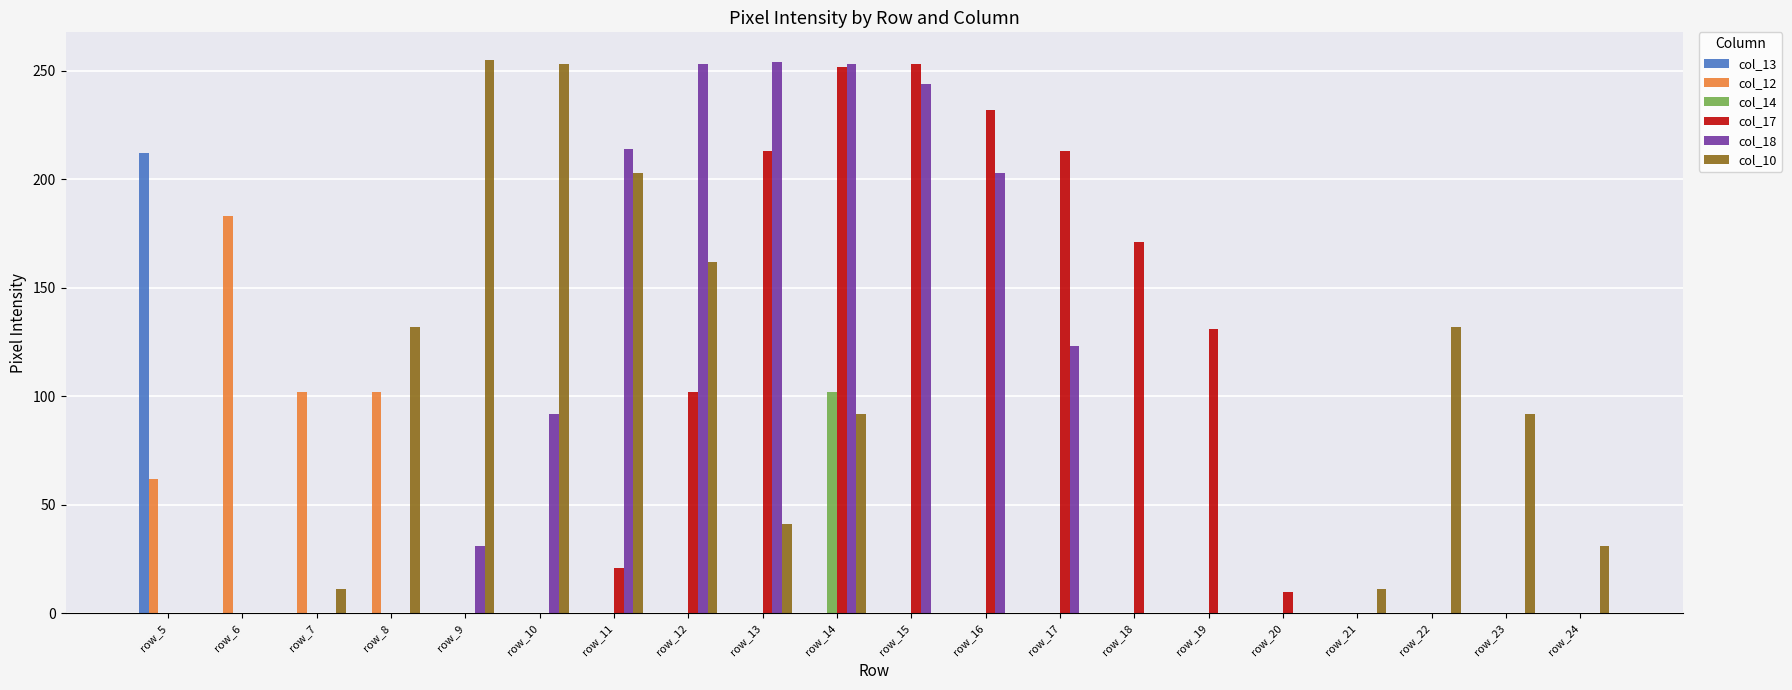

What is the maximum value for col_18?

254